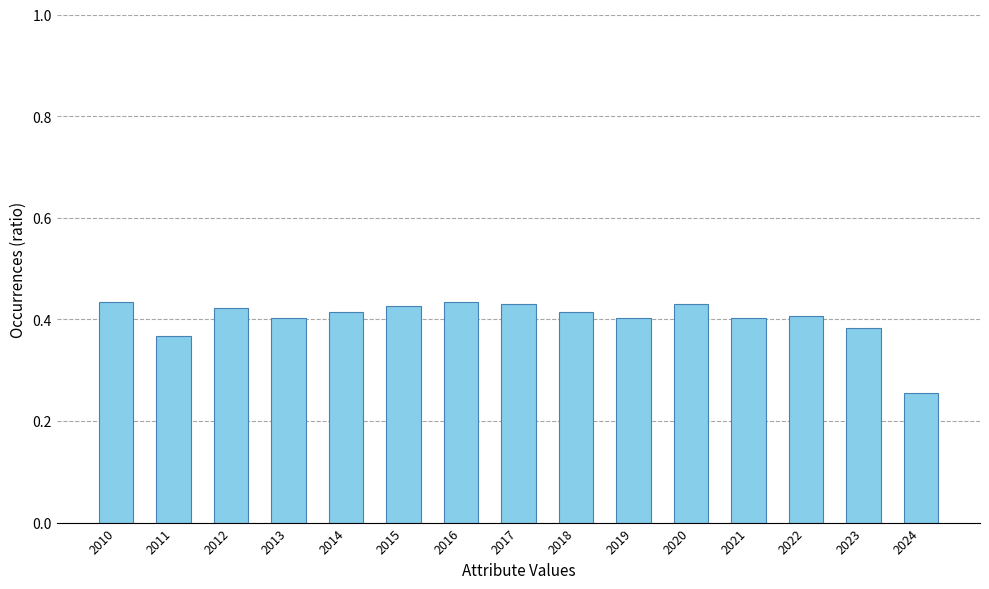

Where is the data nearest to the value 0?

2024